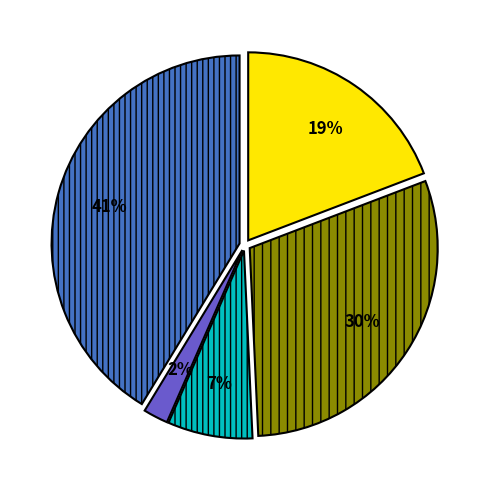

Is there a majority slice in this chart?

No